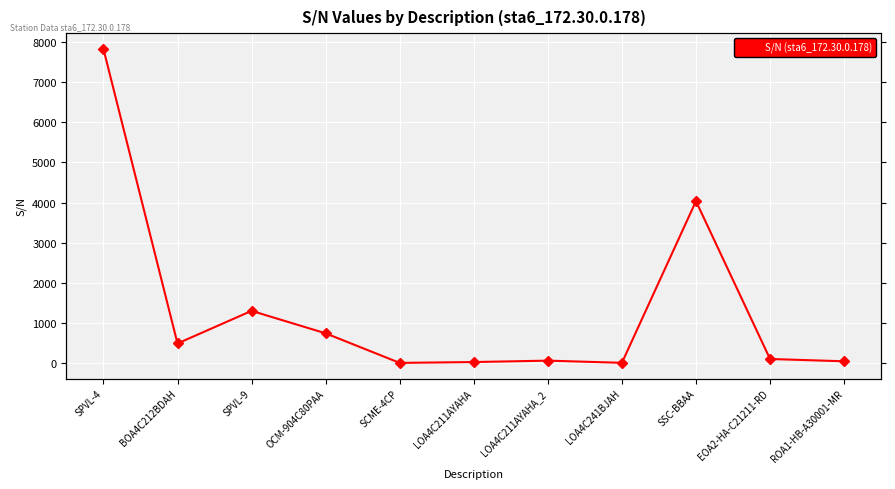

The chart shows a value of 1126 at OCM-904C80PAA. True or false?

False